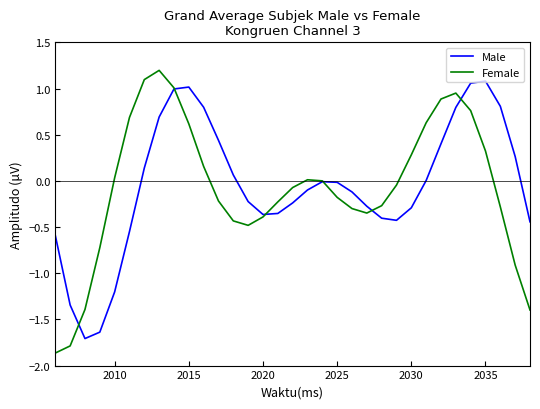

What is the difference between the second highest and minimum values in the Female series?

3.0